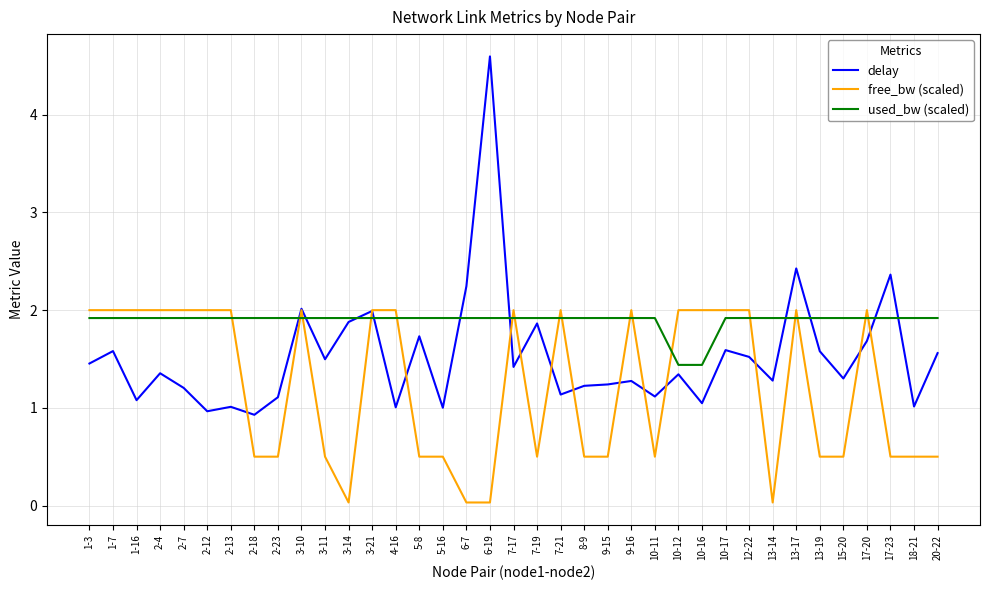

Rank the series by their average value, from lowest to highest.

free_bw (scaled), delay, used_bw (scaled)